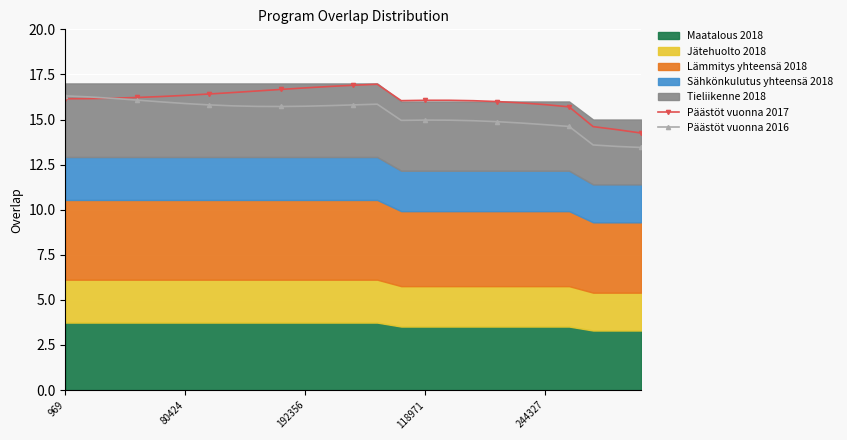

Which series has the largest total across all categories?

Päästöt vuonna 2017